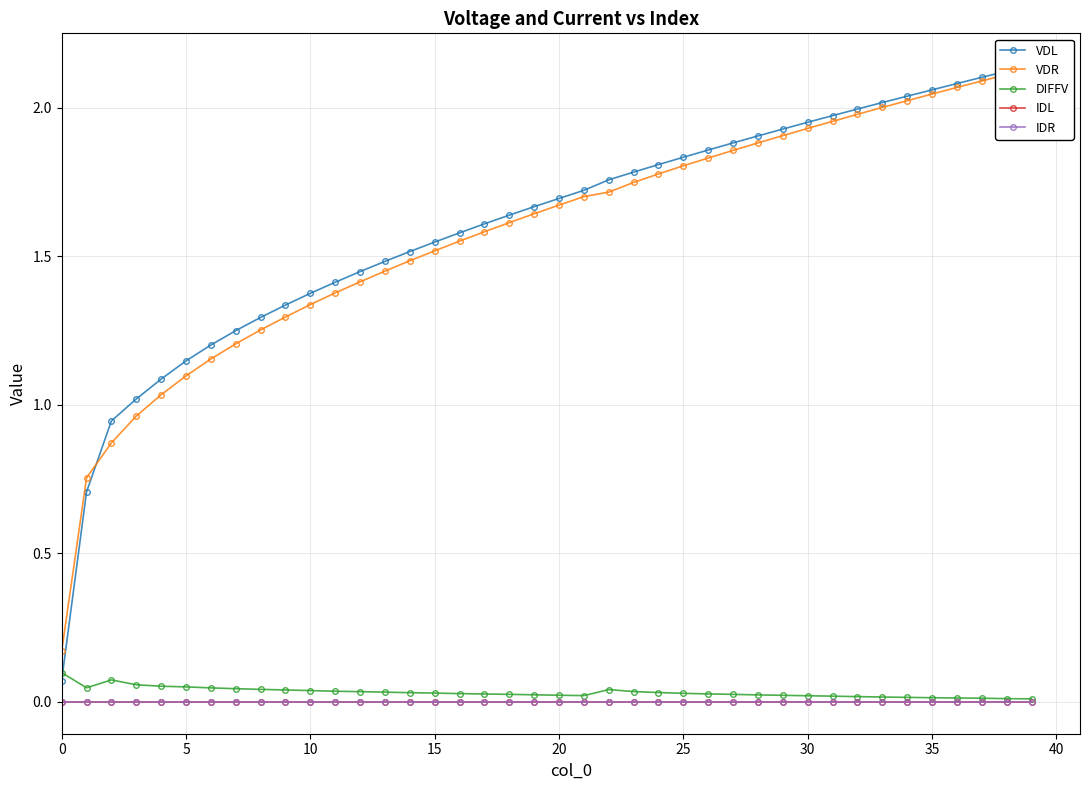

Which series has the largest range (max minus min)?

VDL